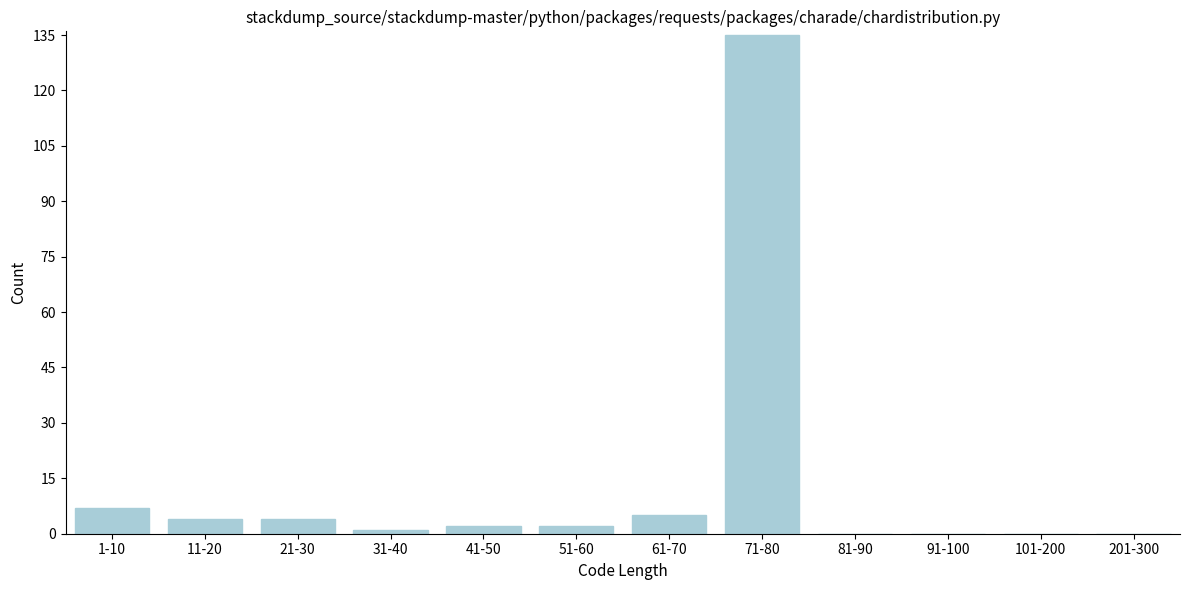

Reading left to right, transcribe all the data shown in this chart.

1-10=7	11-20=4	21-30=4	31-40=1	41-50=2	51-60=2	61-70=5	71-80=135	81-90=0	91-100=0	101-200=0	201-300=0